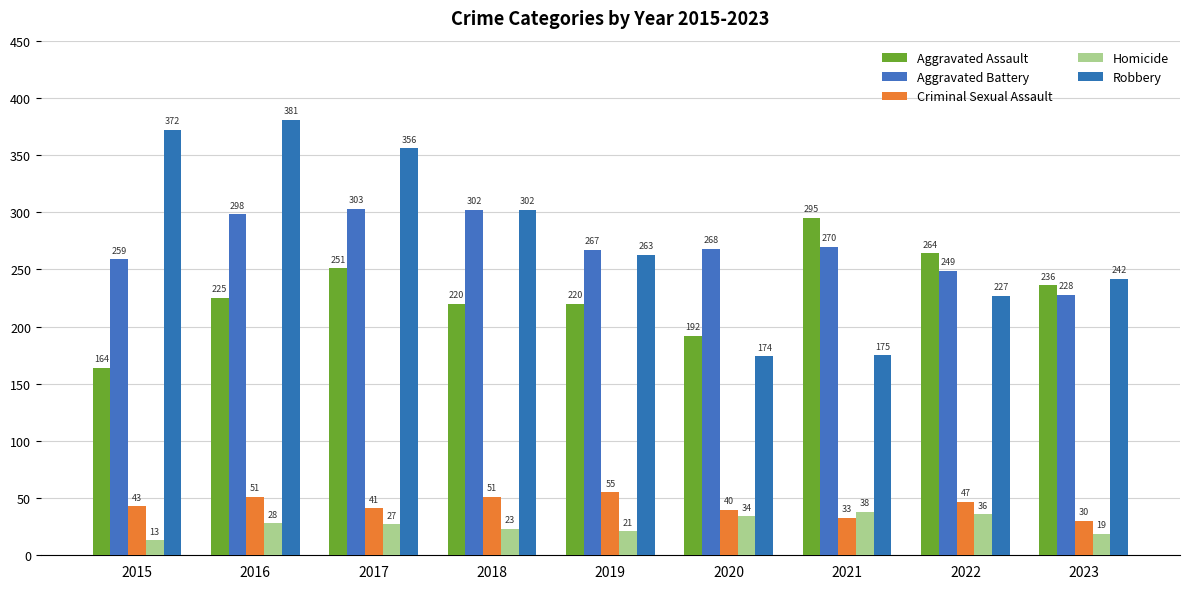

What is the difference between the maximum and minimum values in the Aggravated Assault series?

131